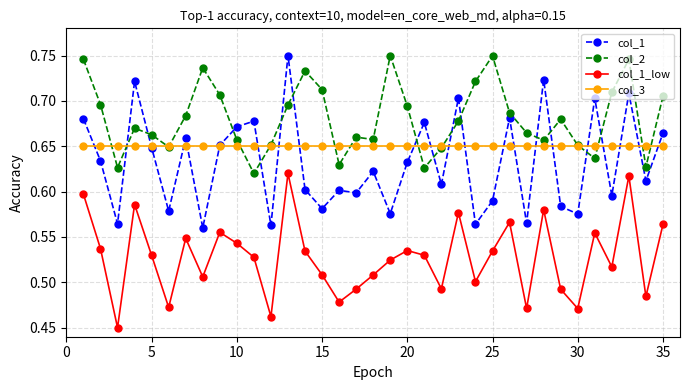

What are all the series names shown in the legend?

col_1, col_2, col_1_low, col_3